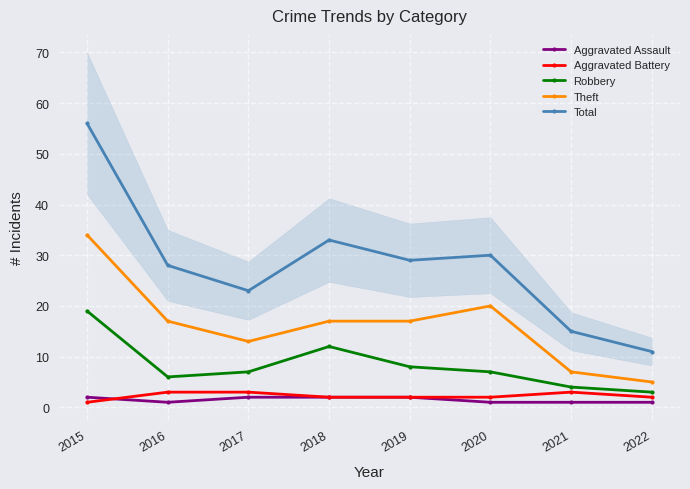

Reading left to right, what are all the values shown in this chart?

Aggravated Assault: 2	1	2	2	2	1	1	1
Aggravated Battery: 1	3	3	2	2	2	3	2
Robbery: 19	6	7	12	8	7	4	3
Theft: 34	17	13	17	17	20	7	5
Total: 56	28	23	33	29	30	15	11